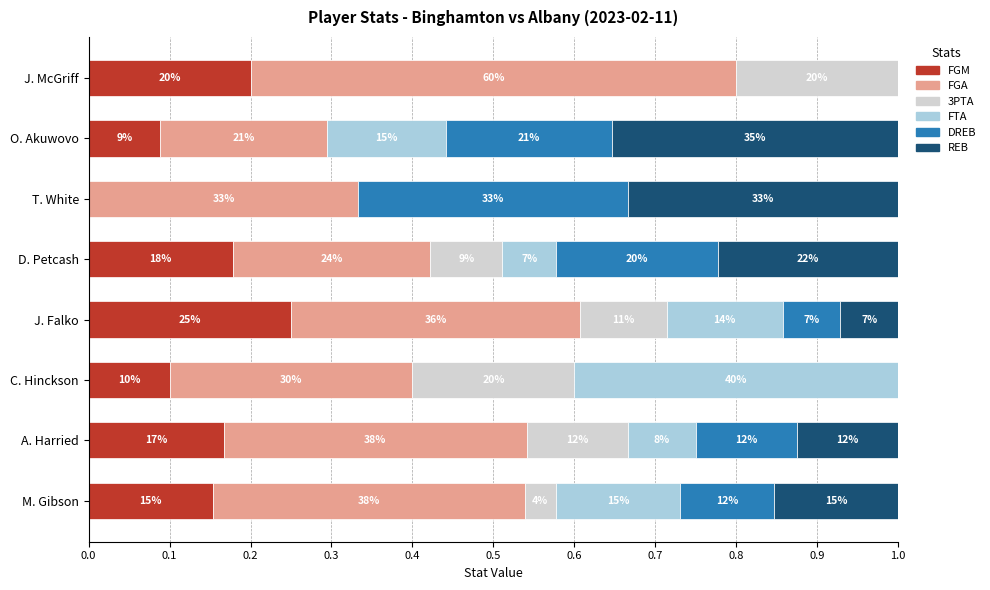

What are all the series names shown in the legend?

FGM, FGA, 3PTA, FTA, DREB, REB